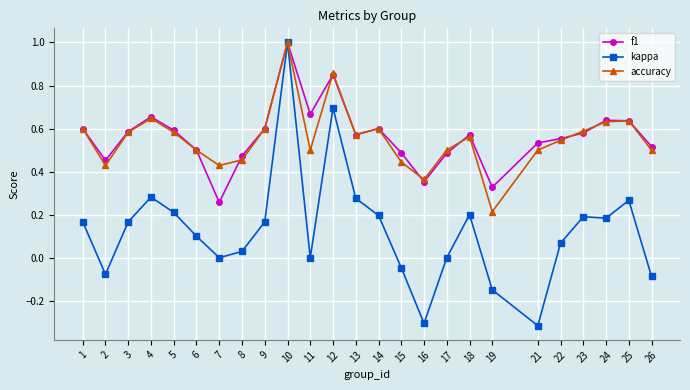

At which category is the sum across all series the highest?

10